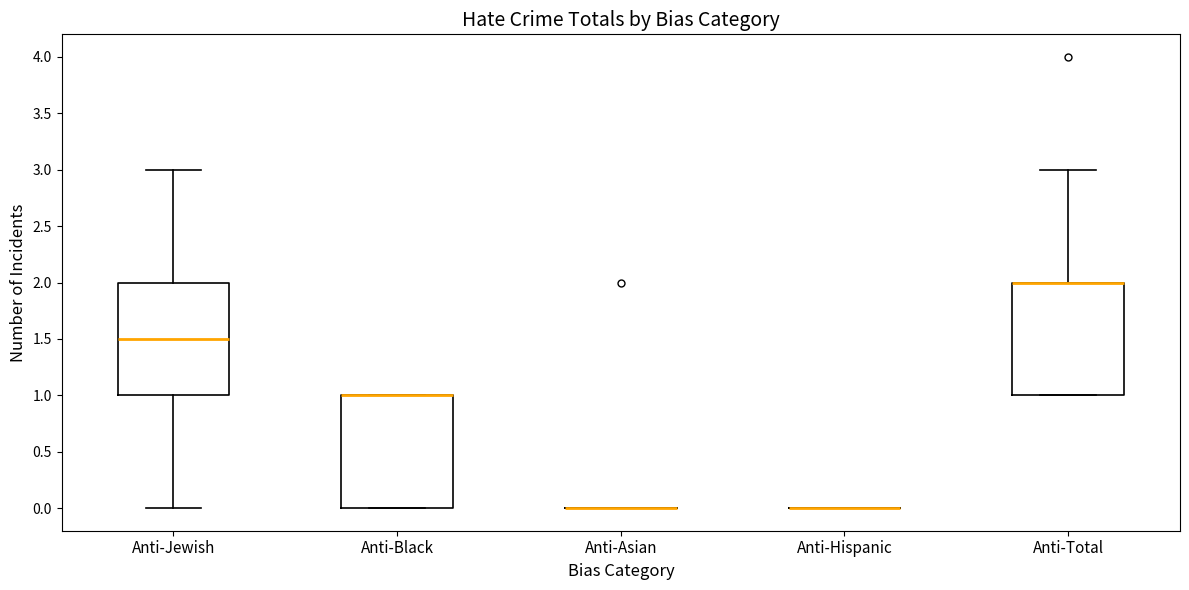

Where is the upper edge of the box for Anti-Black on the y-axis? The values are not printed on the chart, so give them approximately, as read against the axis.

1.0